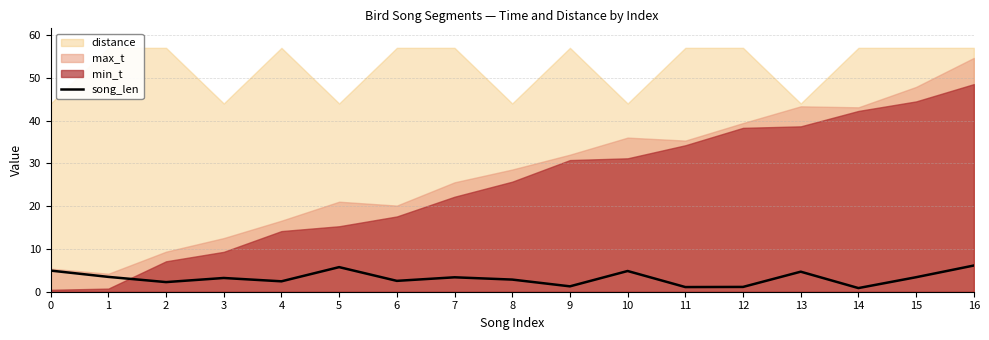

Rank the categories by value from highest to lowest.

16, 5, 0, 10, 13, 1, 15, 7, 3, 8, 6, 4, 2, 9, 12, 11, 14